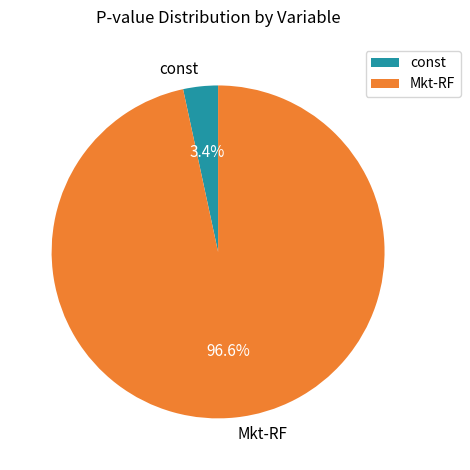

To the nearest percent, what percentage of the pie is Mkt-RF?

97%